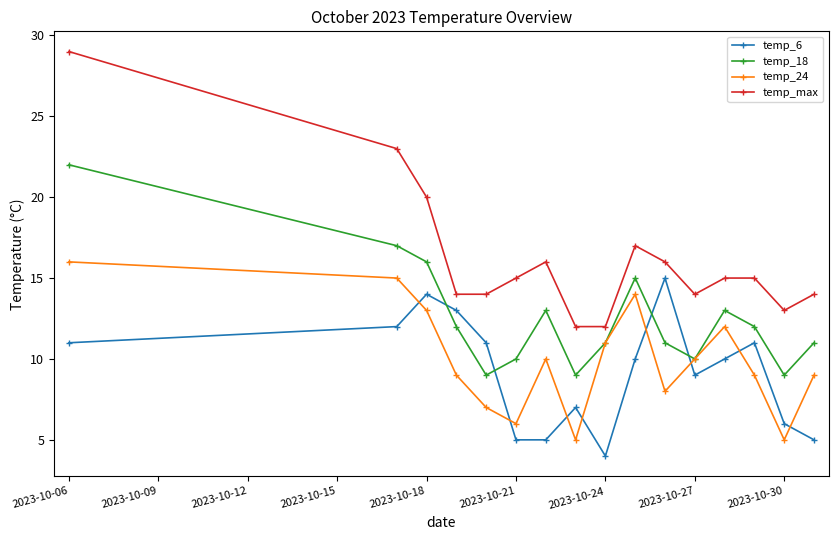

What is the smallest value displayed?

4